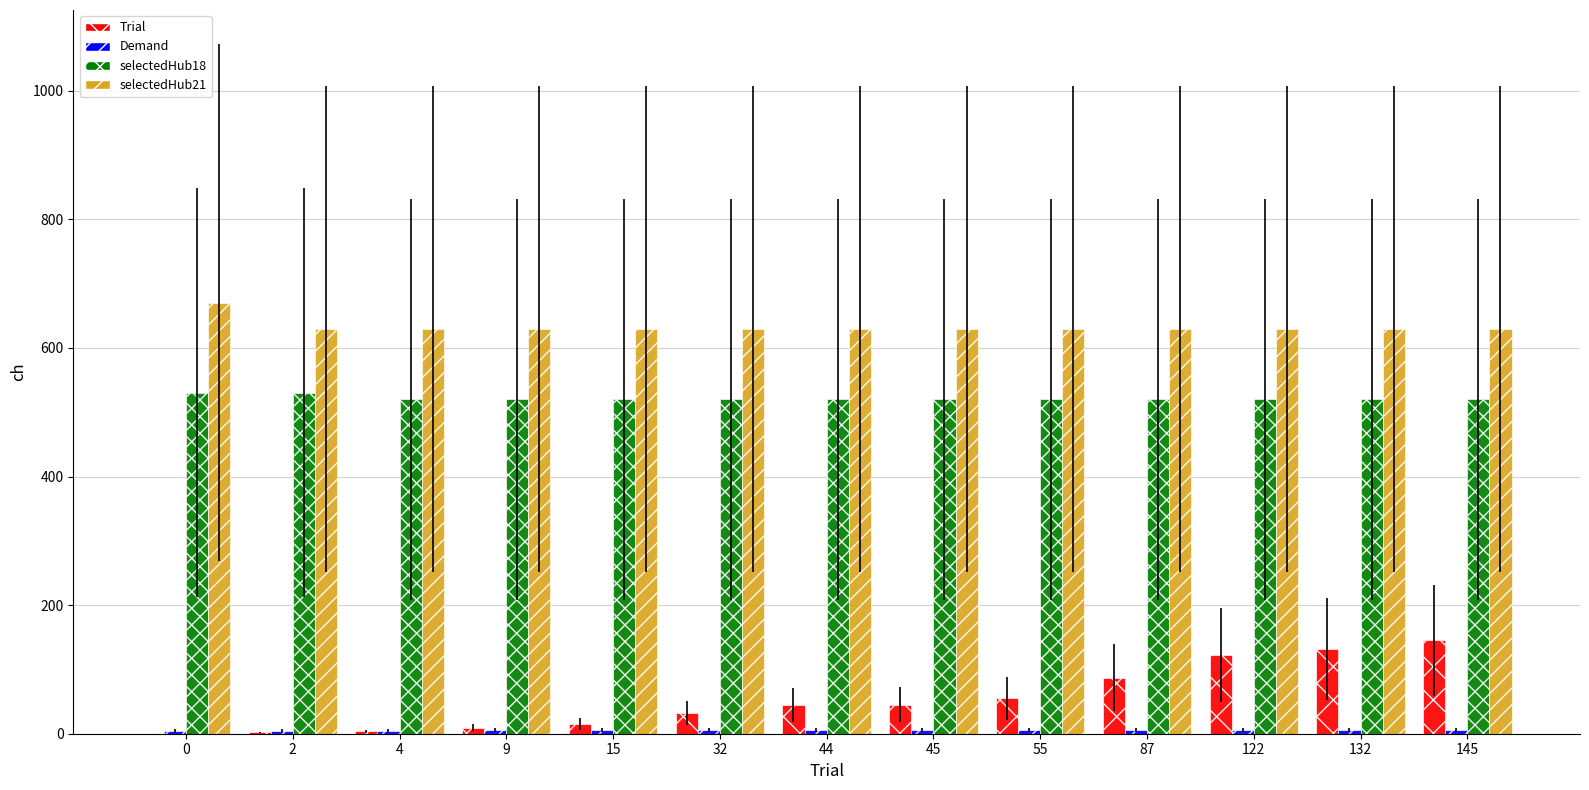

Does the chart contain stacked bars?

No